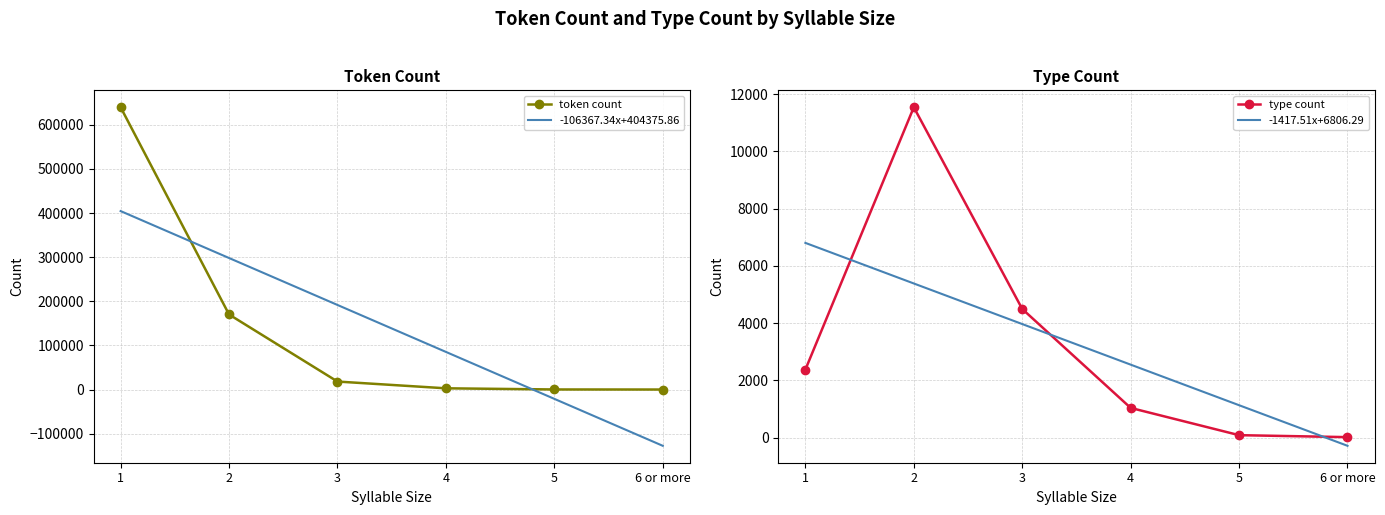

Which category has the highest value in the -106367.34x+404375.86 series?

1